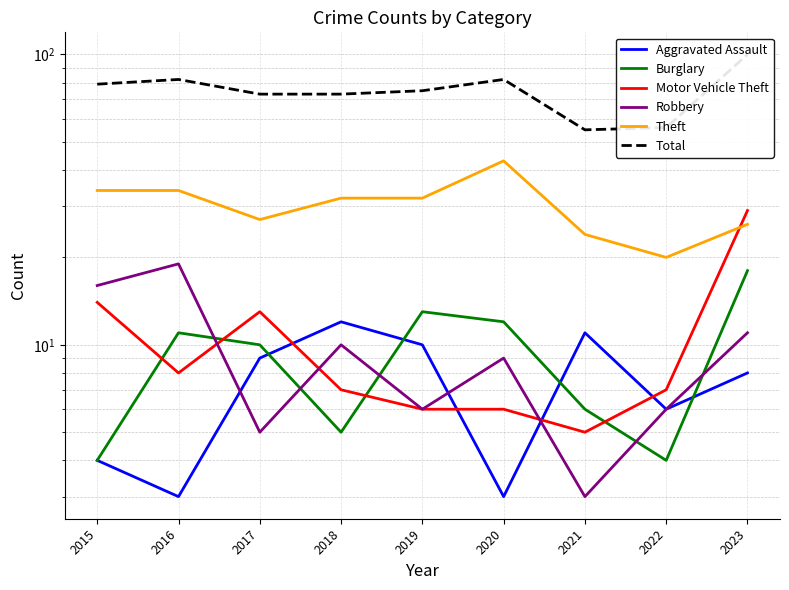

What is the difference between the second highest and second lowest values in the Theft series?

10